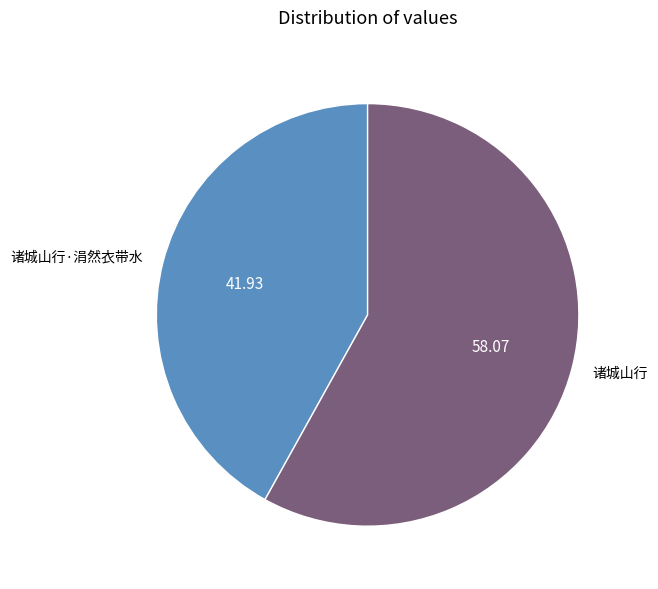

Is there a majority slice in this chart?

Yes